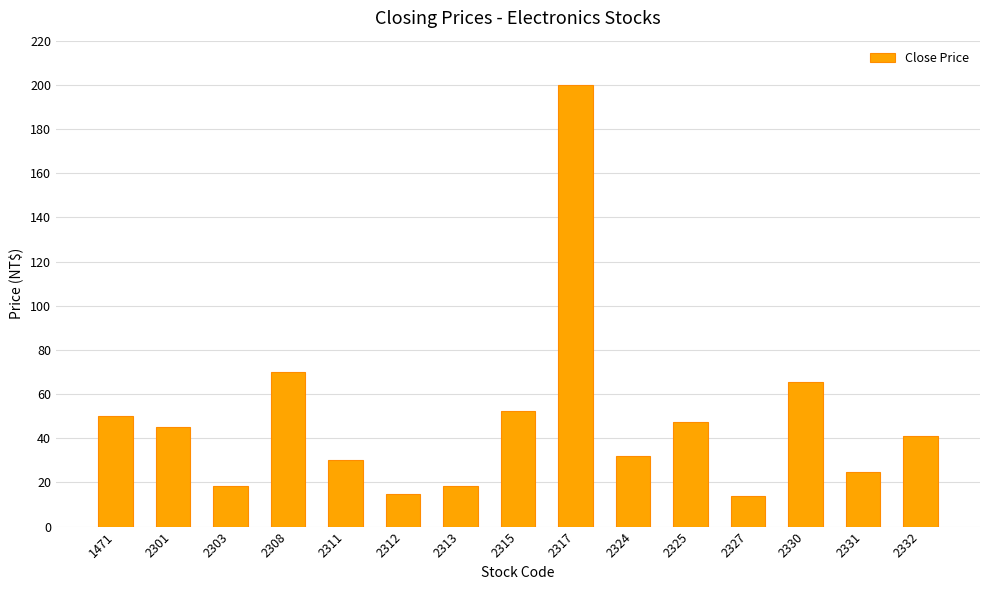

What is the sum of the values at 2317 and 2327?

213.7